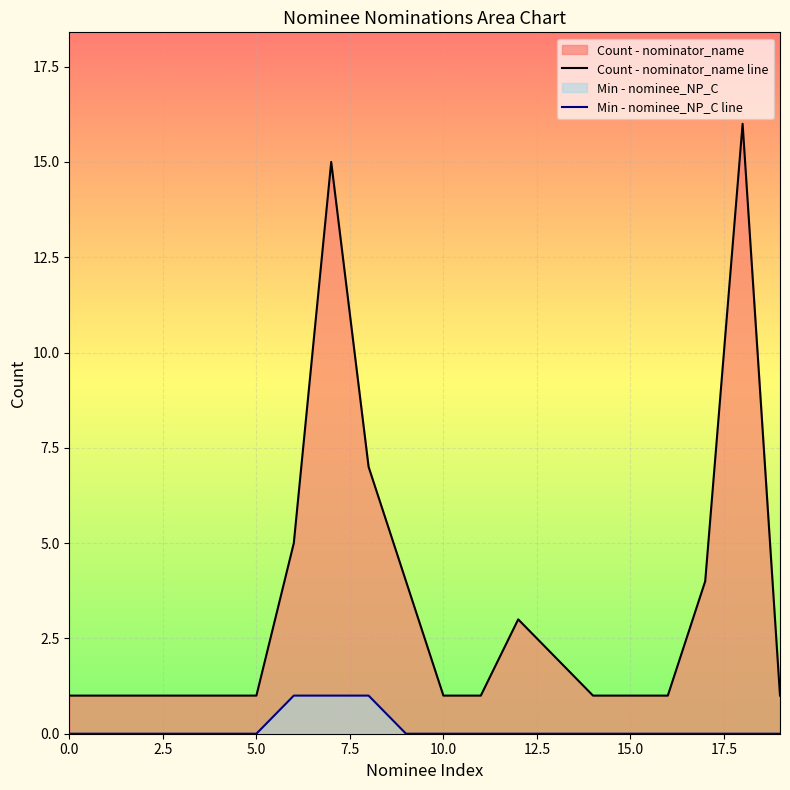

Which series has the largest total across all categories?

Count - nominator_name line